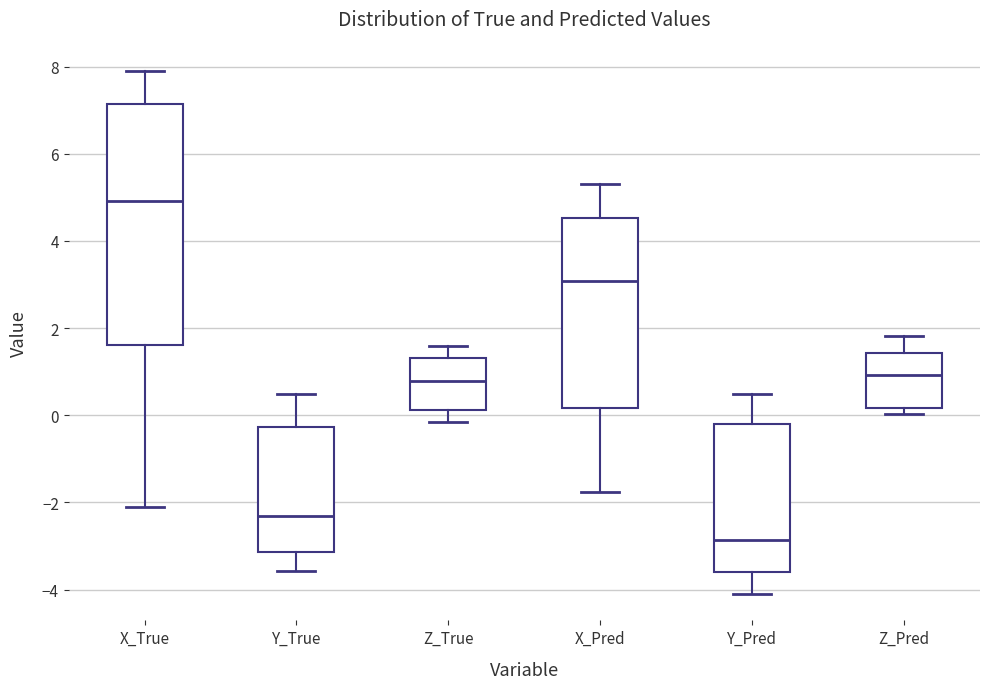

Reading left to right, read every box against the y-axis: the position of its median line, the range the box covers, and the ends of its whiskers. The values are not printed on the chart, so give them approximately, as read against the axis.

X_True: median 5.0, box 1.6 to 7.2, whiskers -2.2 to 8.0
Y_True: median -2.4, box -3.2 to -0.2, whiskers -3.6 to 0.4
Z_True: median 0.8, box 0.2 to 1.4, whiskers -0.2 to 1.6
X_Pred: median 3.0, box 0.2 to 4.6, whiskers -1.8 to 5.4
Y_Pred: median -2.8, box -3.6 to -0.2, whiskers -4.2 to 0.4
Z_Pred: median 1.0, box 0.2 to 1.4, whiskers 0.0 to 1.8